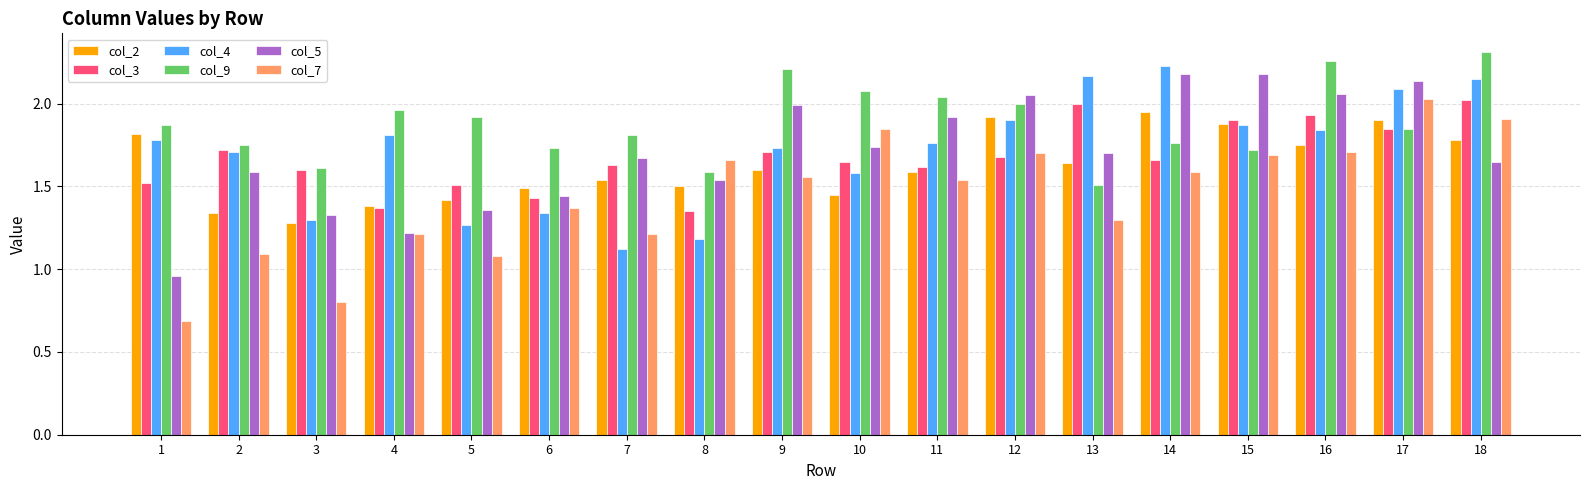

What is the minimum value shown in the chart?

0.7